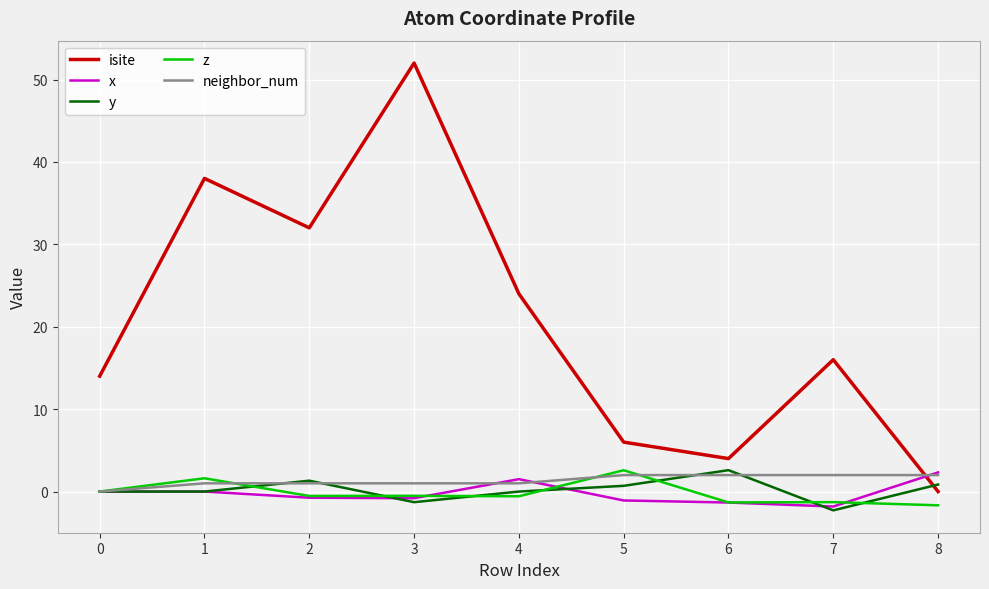

What is the total value across all series at 1?

40.6